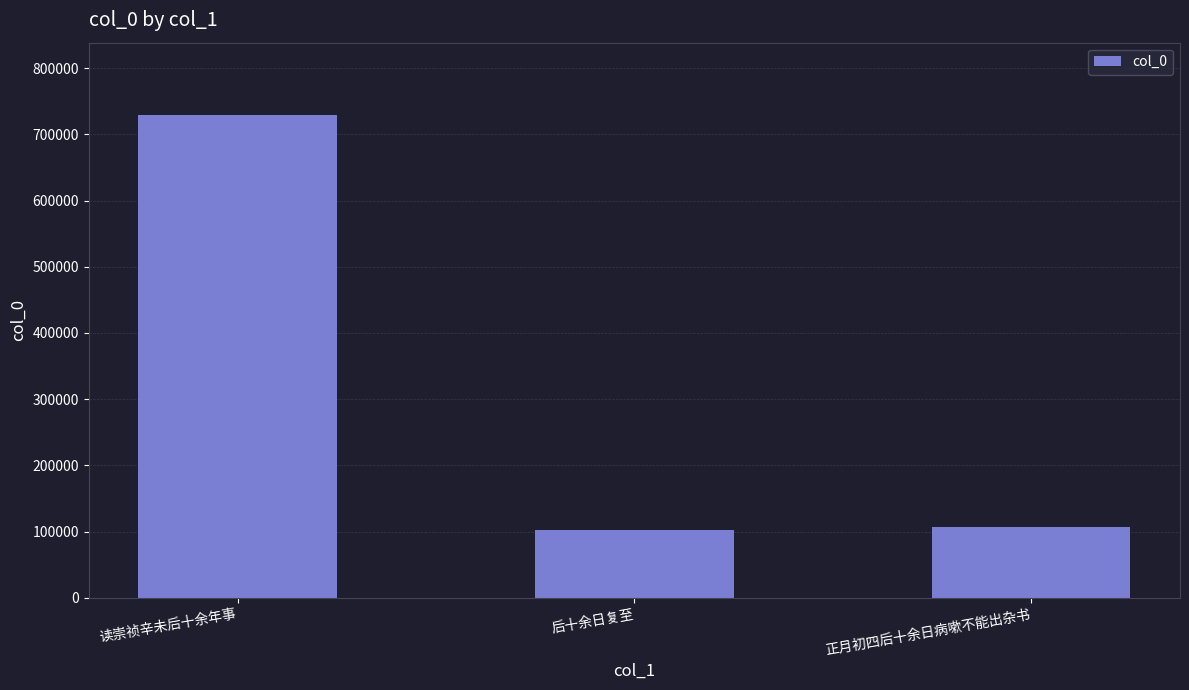

How many data points are less than 106456?

1